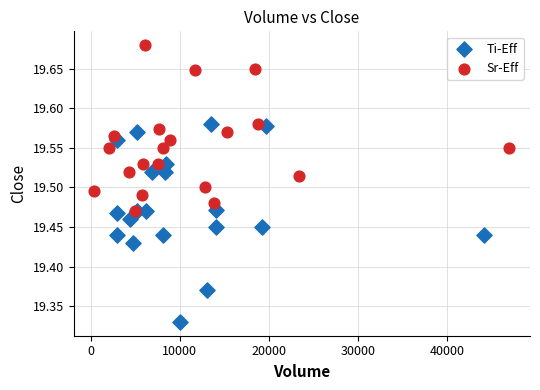

Which series reaches the maximum Y coordinate?

Sr-Eff